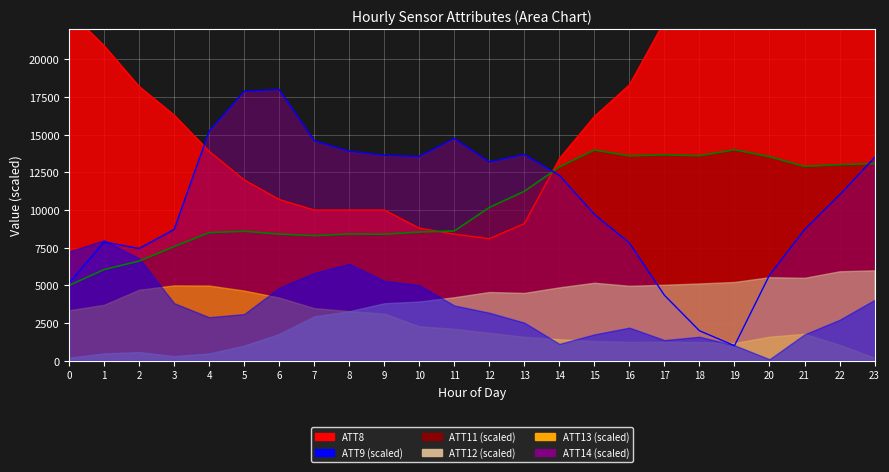

At how many categories does at least one series exceed 4071?

24